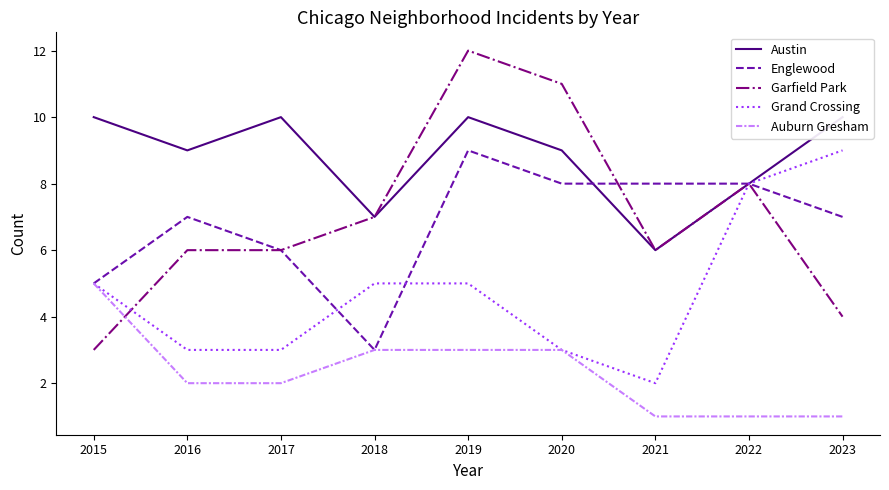

What is the sum of all Garfield Park values?

63